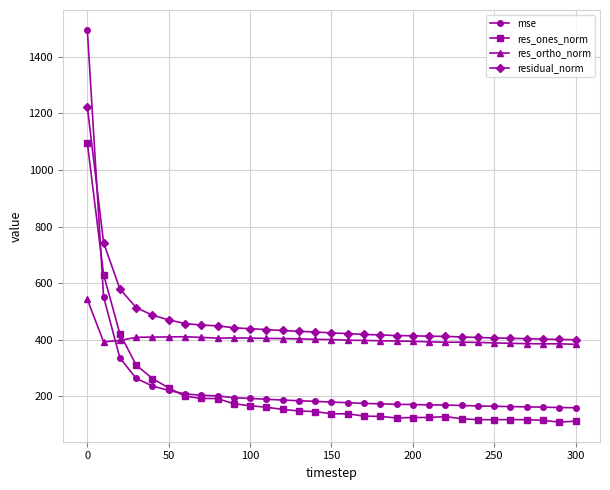

How many intersections are there between mse and residual_norm?

1